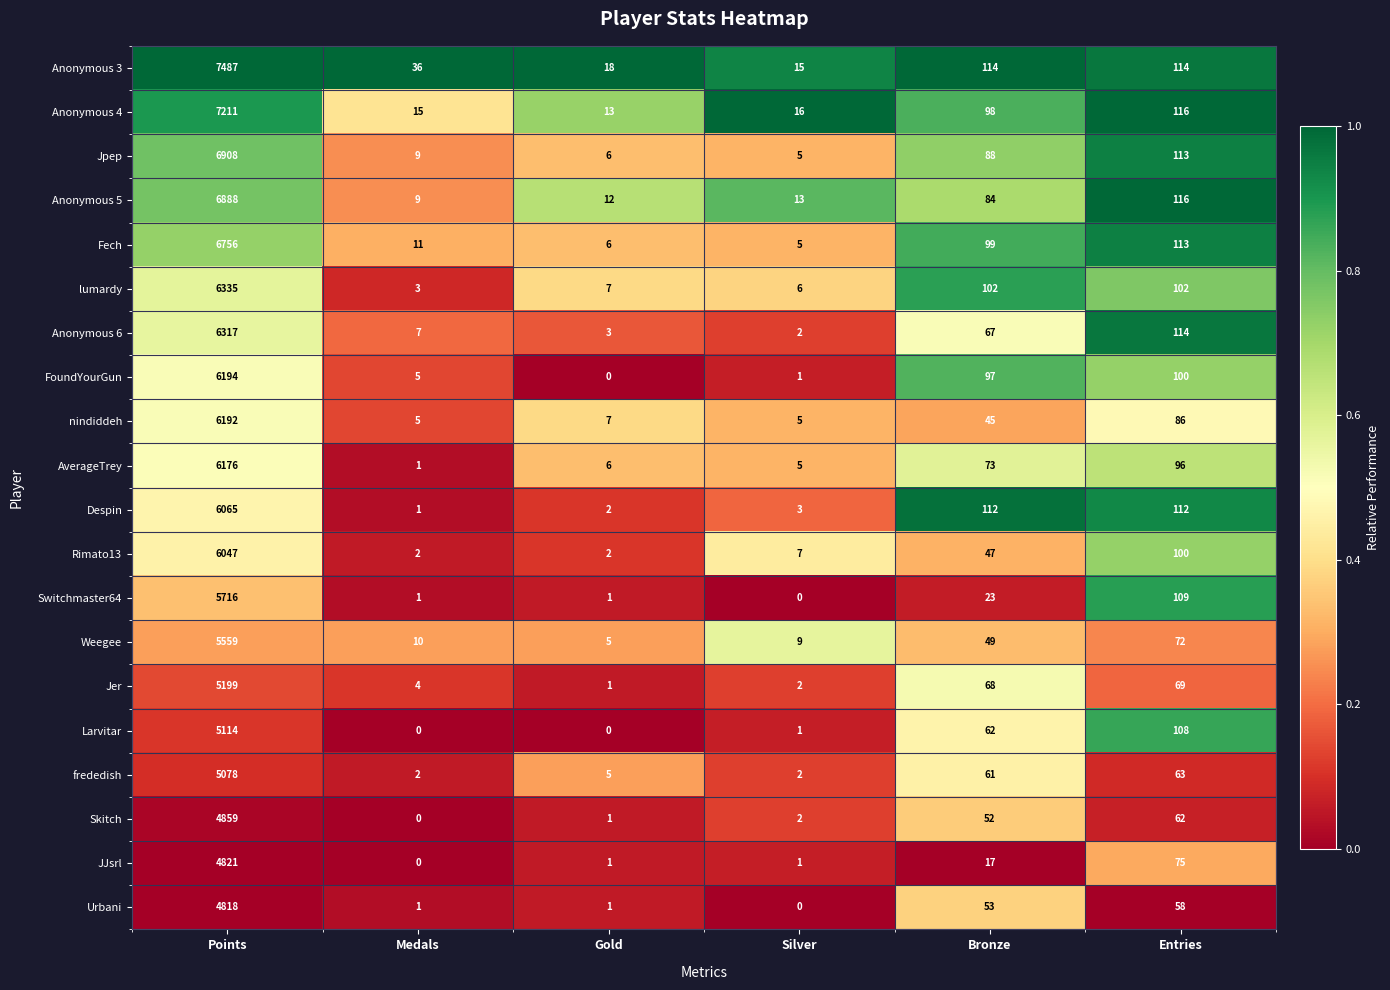

Which series has the largest total across all categories?

Anonymous 3